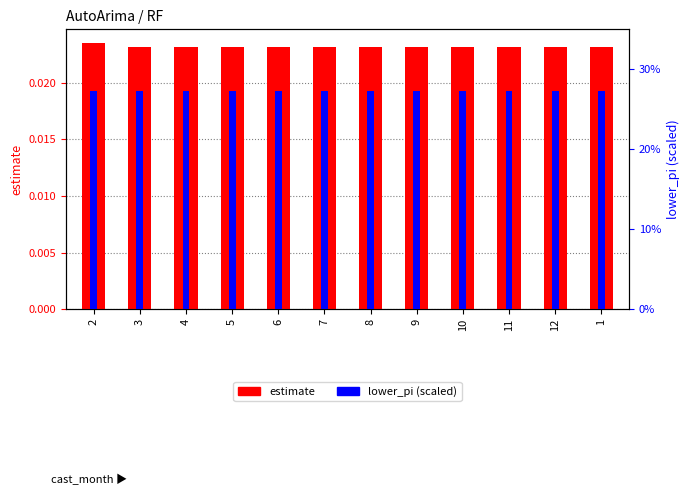

How many bars are there in total?

24